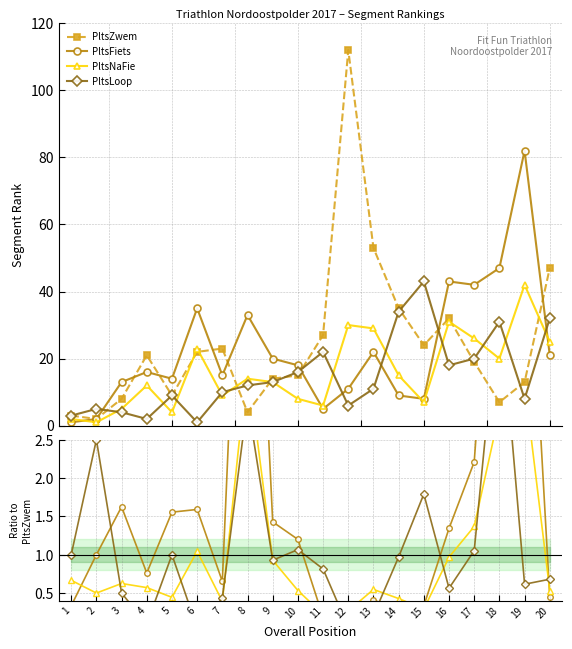

True or false: PltsFiets has more than 2 interior local peaks.

True